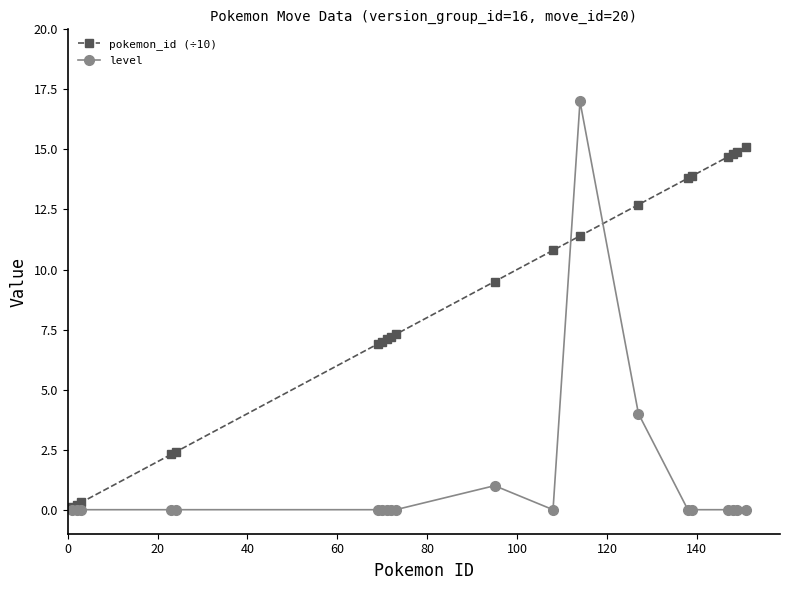

Rank the series by their maximum value, from highest to lowest.

level, pokemon_id (÷10)